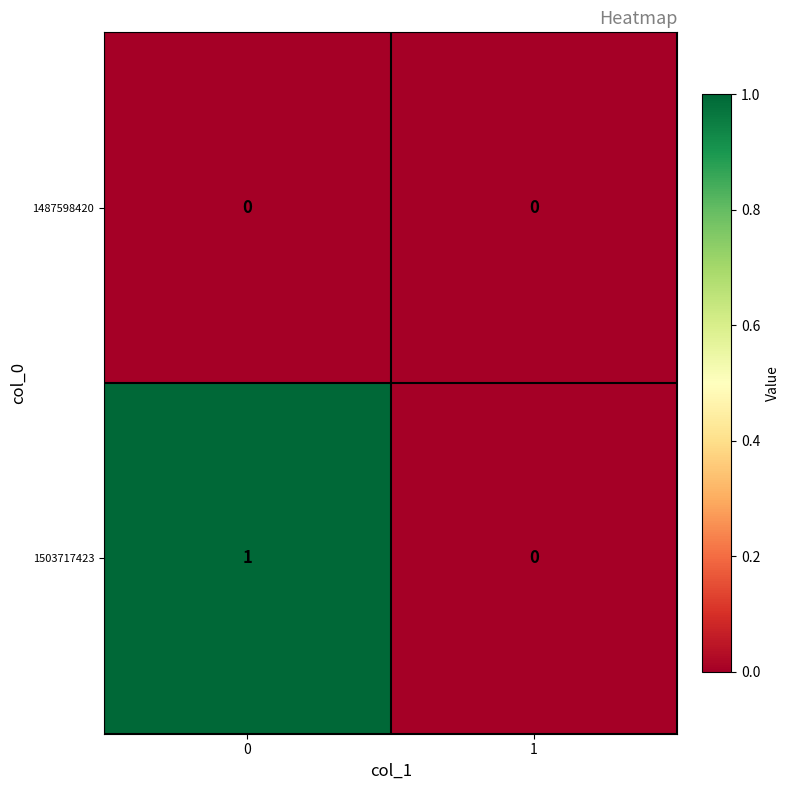

Count the number of categories in the chart.

2